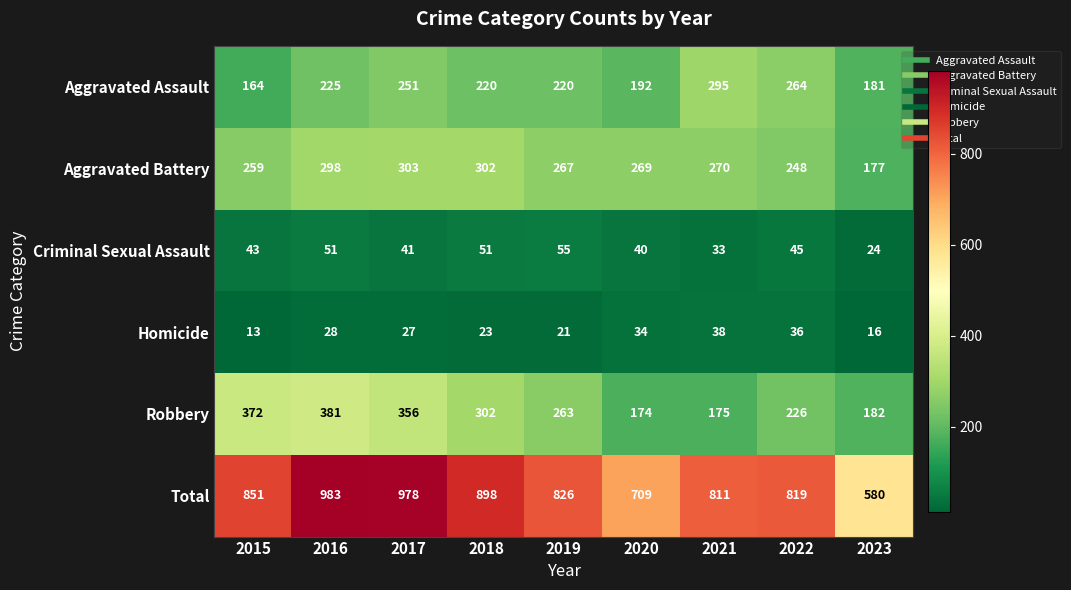

At which category does the chart reach its peak across all series?

2016